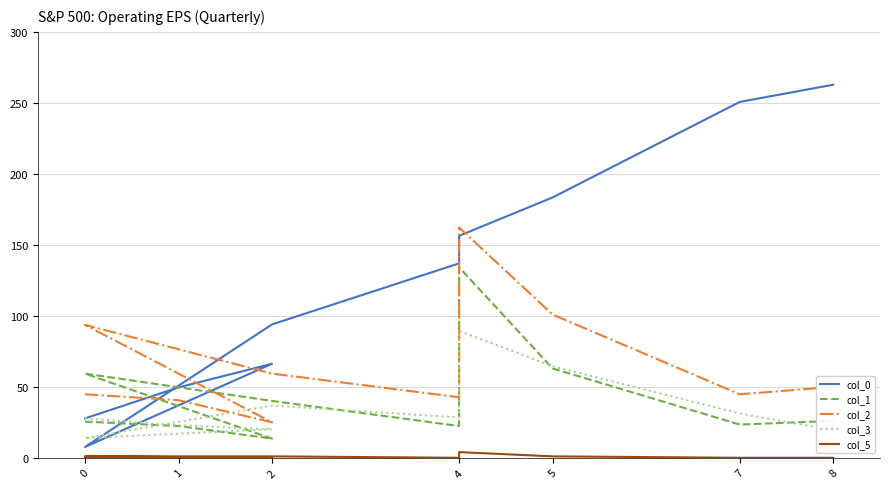

True or false: col_3 and col_2 intersect in this chart.

False